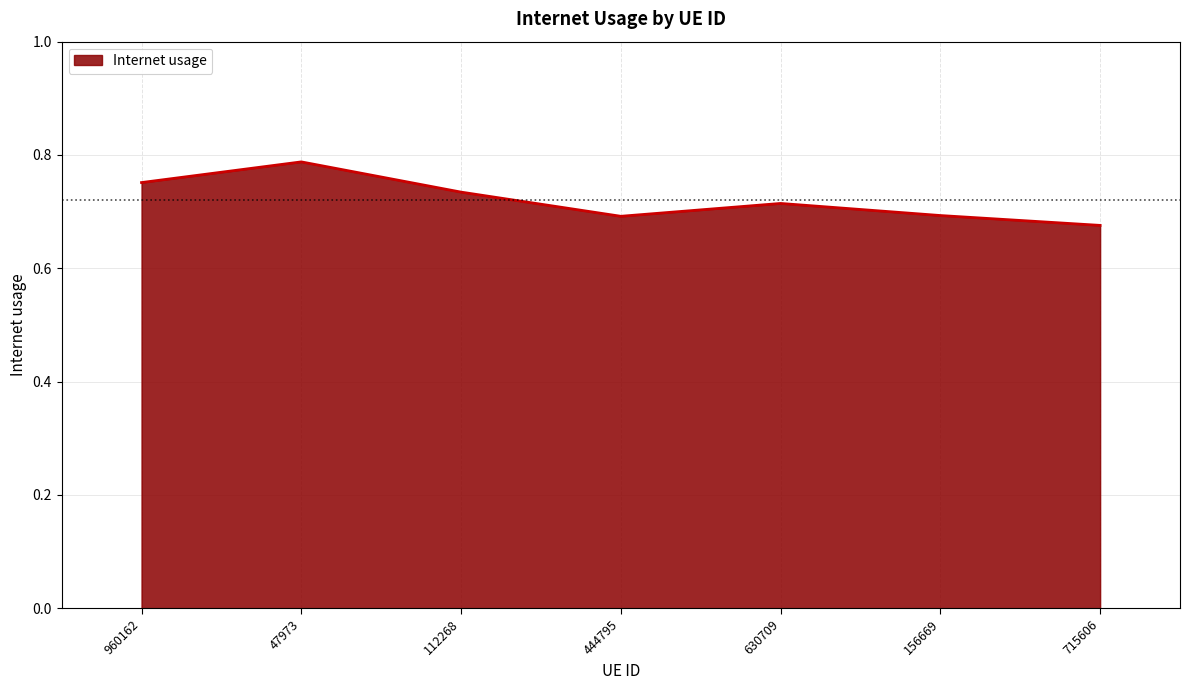

At which category does the chart reach its peak across all series?

47973